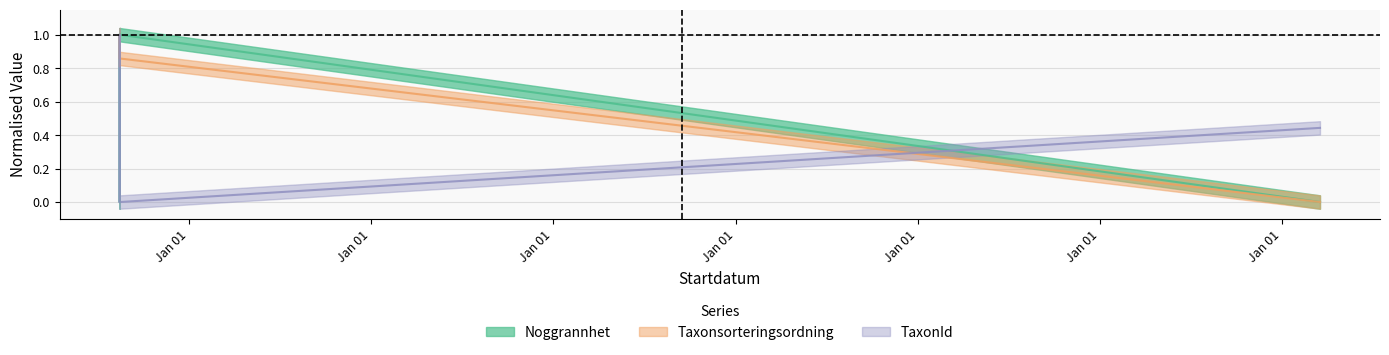

At which category is the sum across all series the highest?

2007-03-30